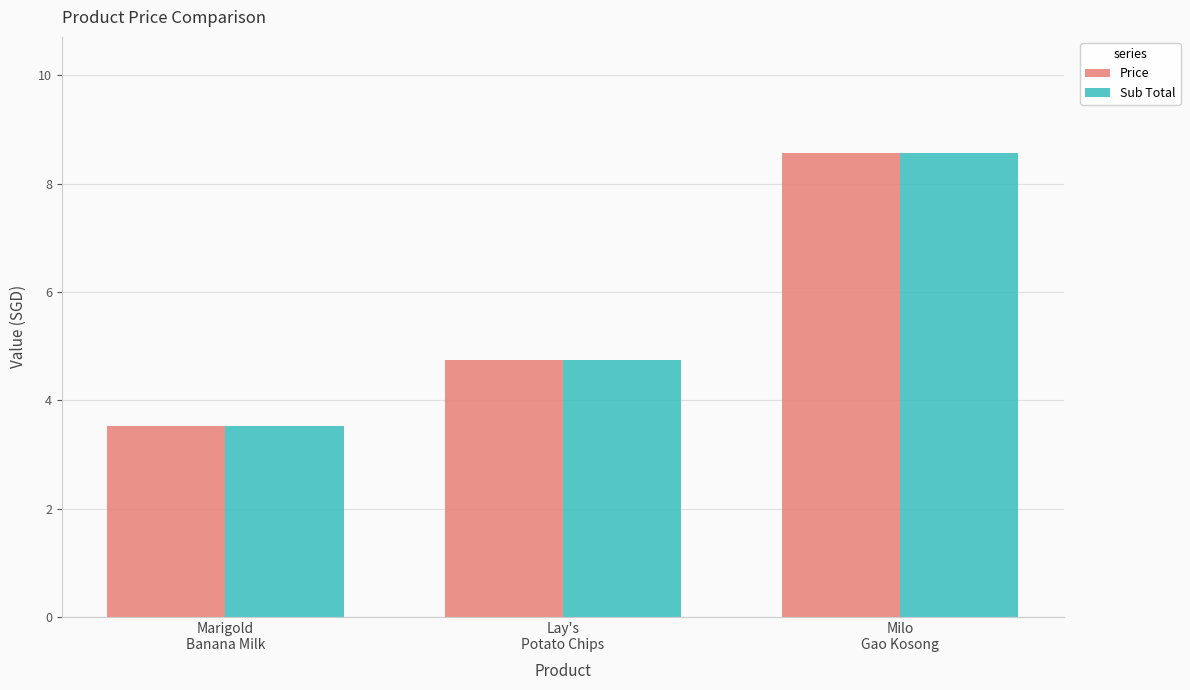

Are the bars grouped side by side (vs. stacked)?

Yes